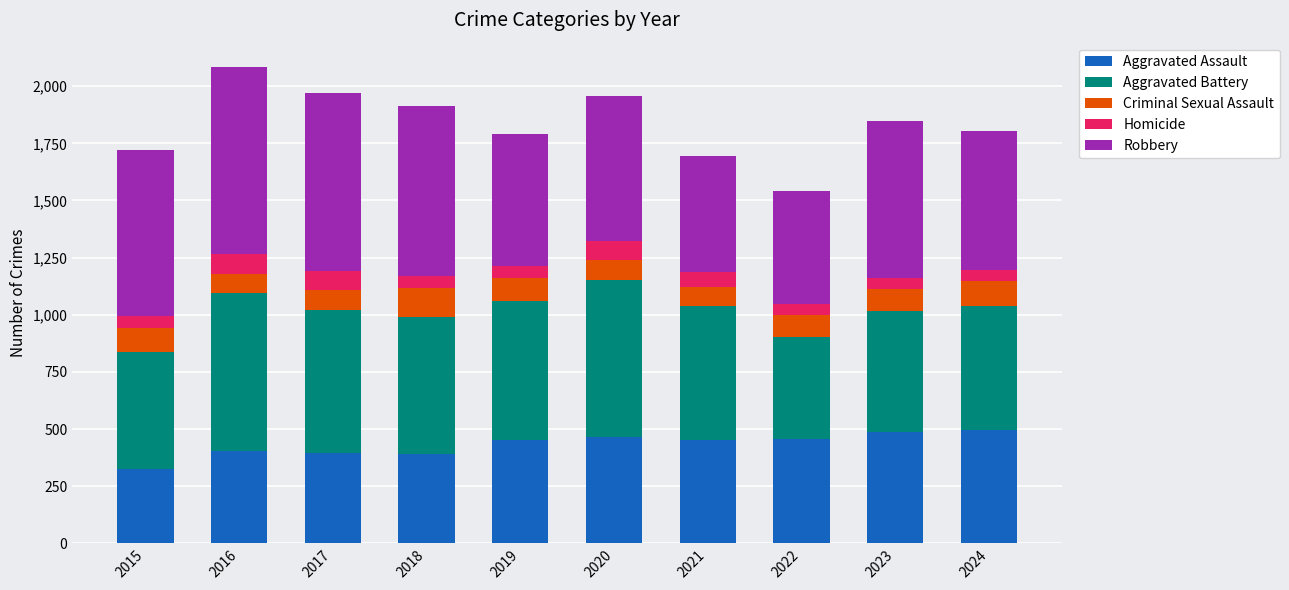

Does the chart contain any negative values?

No